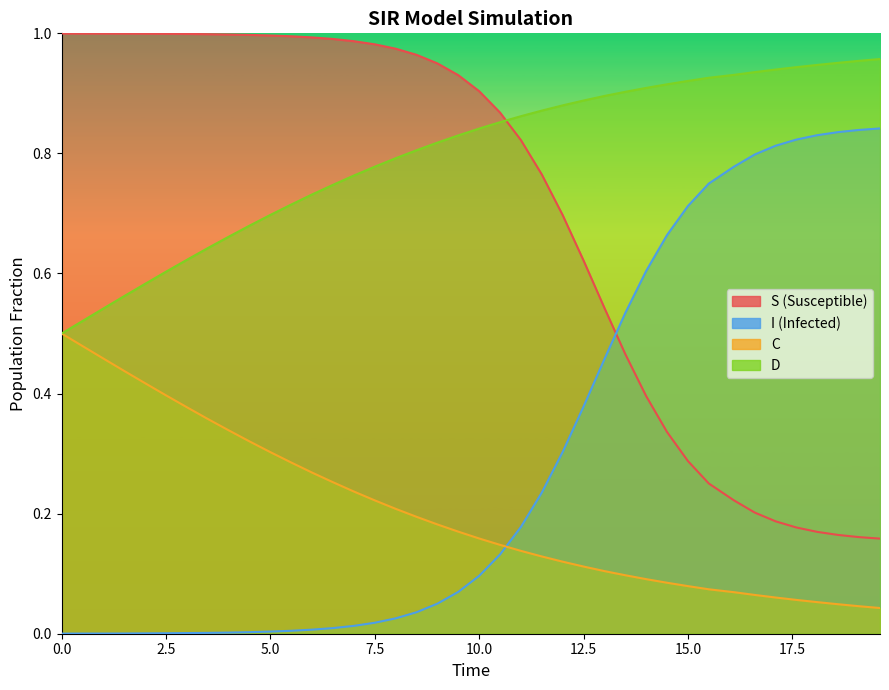

At which category is the sum across all series the highest?

15.0